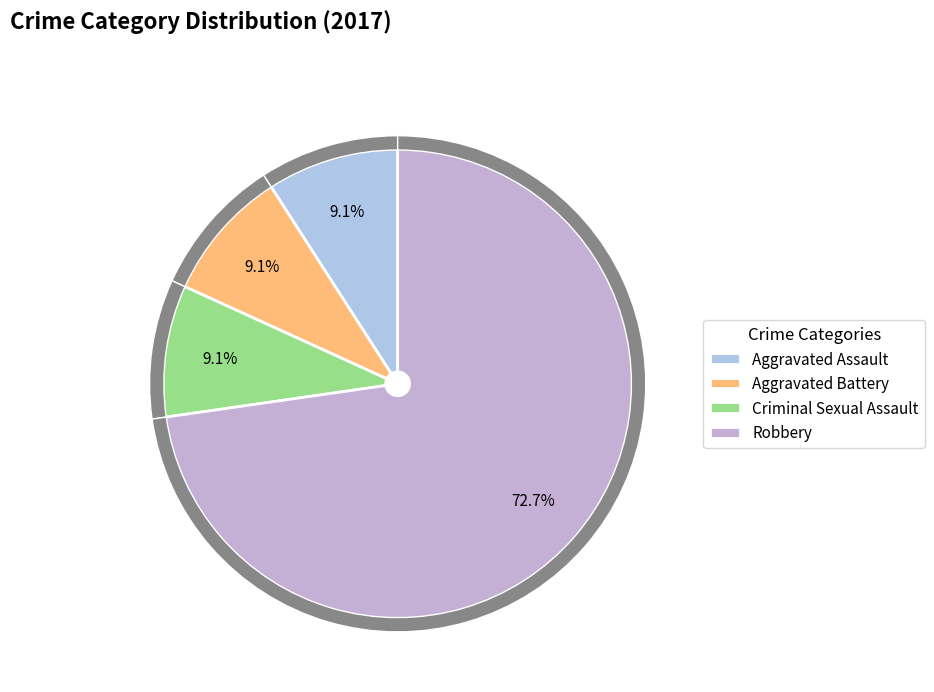

Which slice represents more than half of the pie?

Robbery